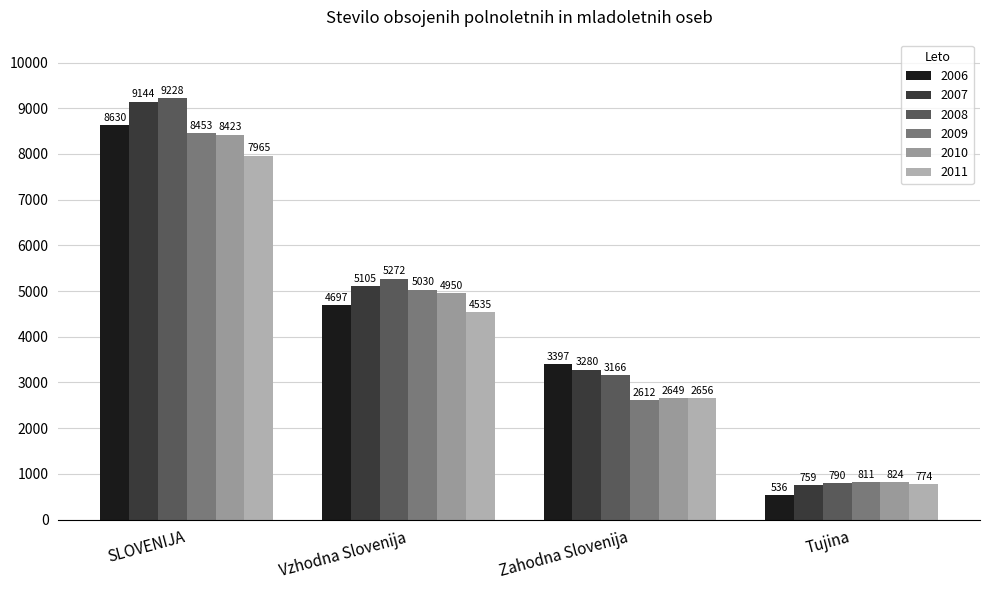

The 2011 series shows 4596 at Zahodna Slovenija. True or false?

False